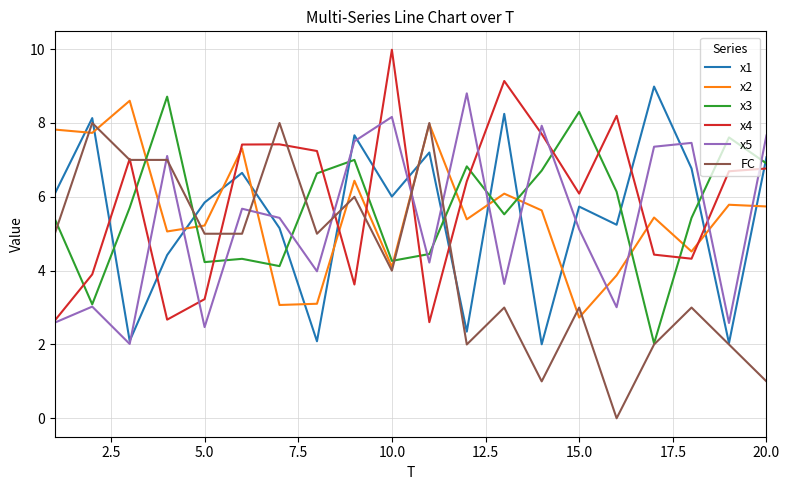

True or false: x4 and x1 intersect in this chart.

True